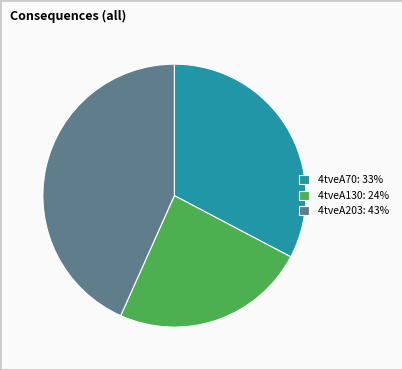

What is the largest slice in the pie chart?

4tveA203